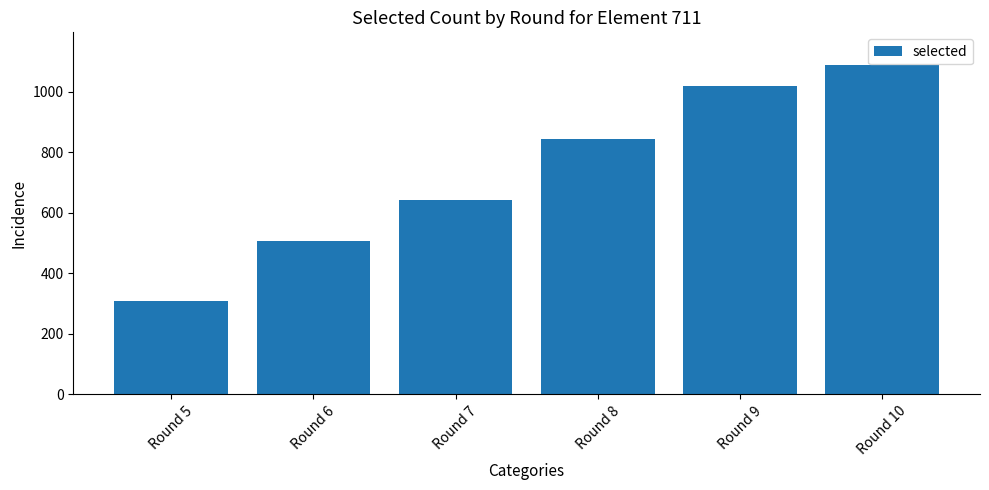

Does the chart contain stacked bars?

No